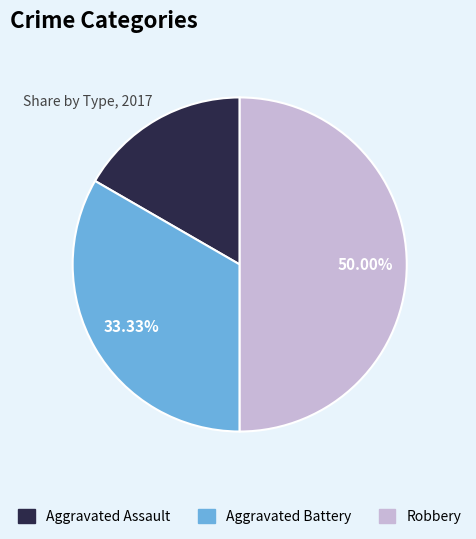

Count the number of slices in the pie.

3